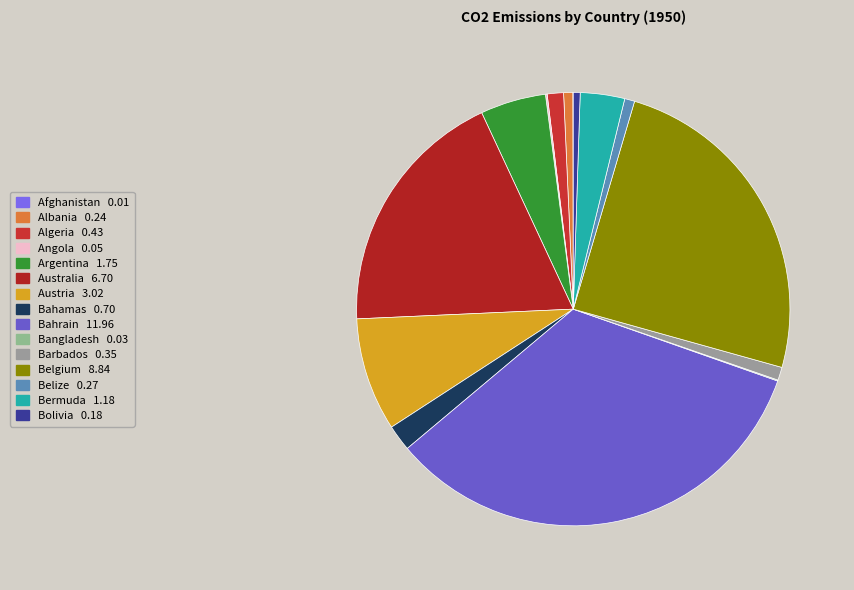

How many segments does this pie chart have?

15